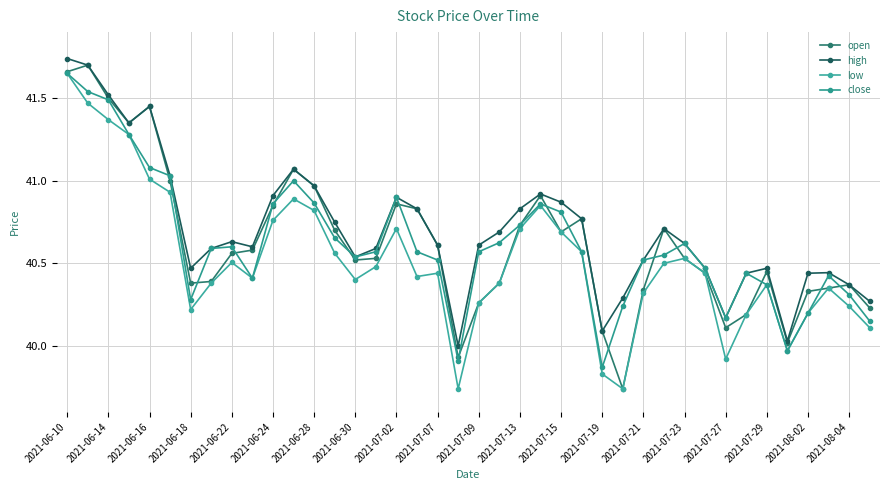

Count the number of categories in the chart.

40